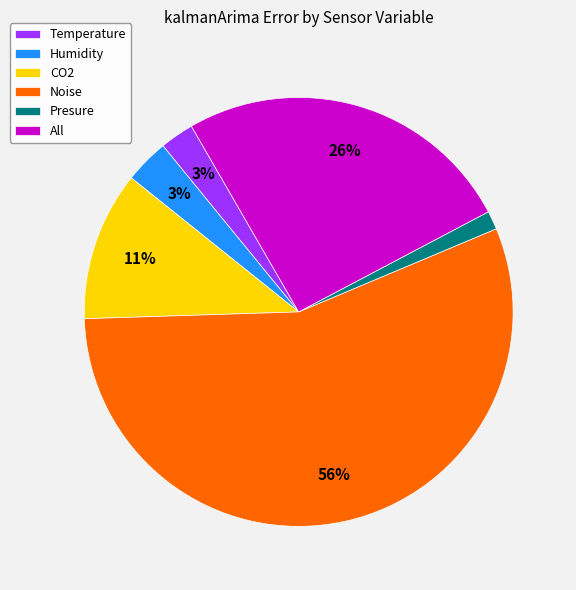

Does Temperature account for over 50% of the chart?

No